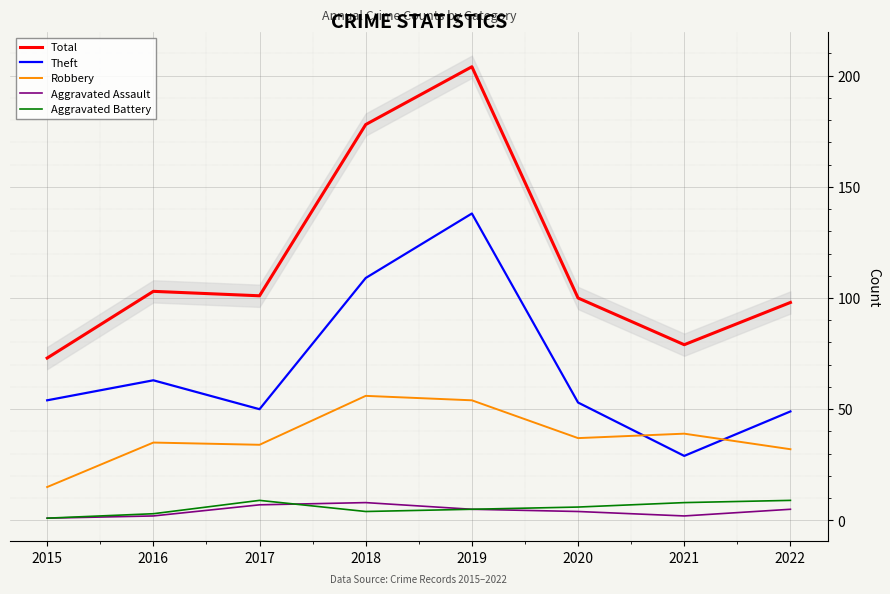

How many Aggravated Battery values are between 4 and 9?

6